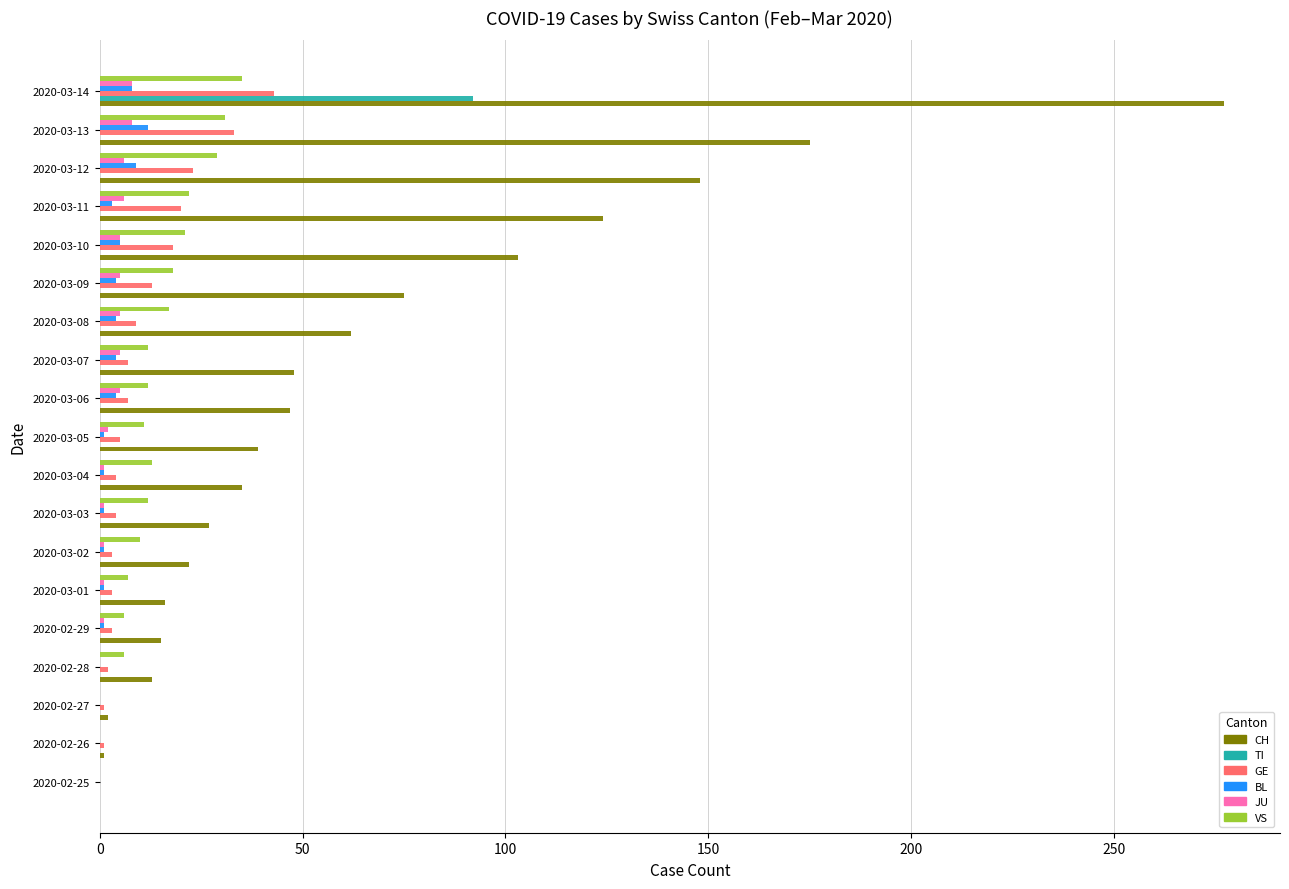

What is the sum of all BL values?

59